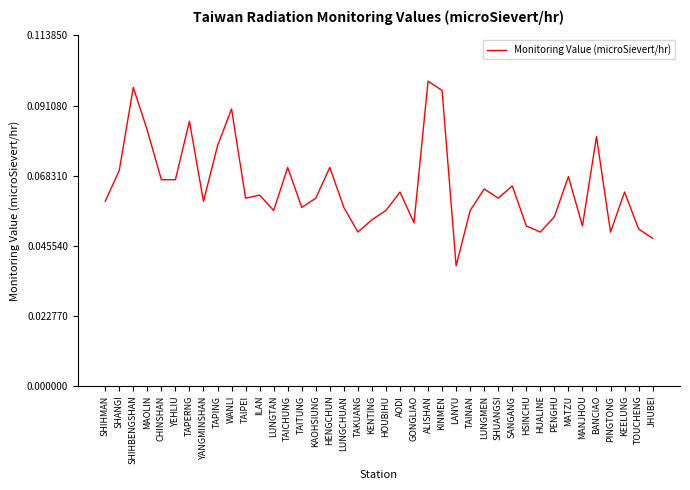

How many values are between 0 and 1?

40